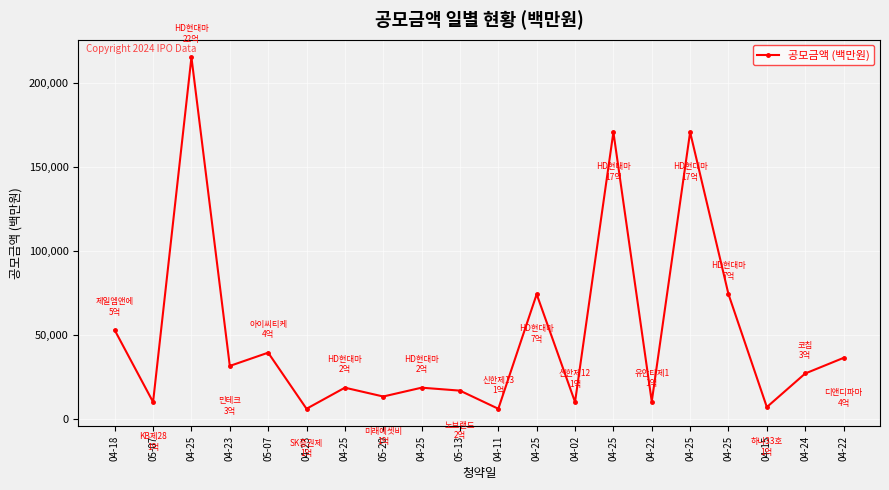

What is the label of the 13th point from the left?

04-02